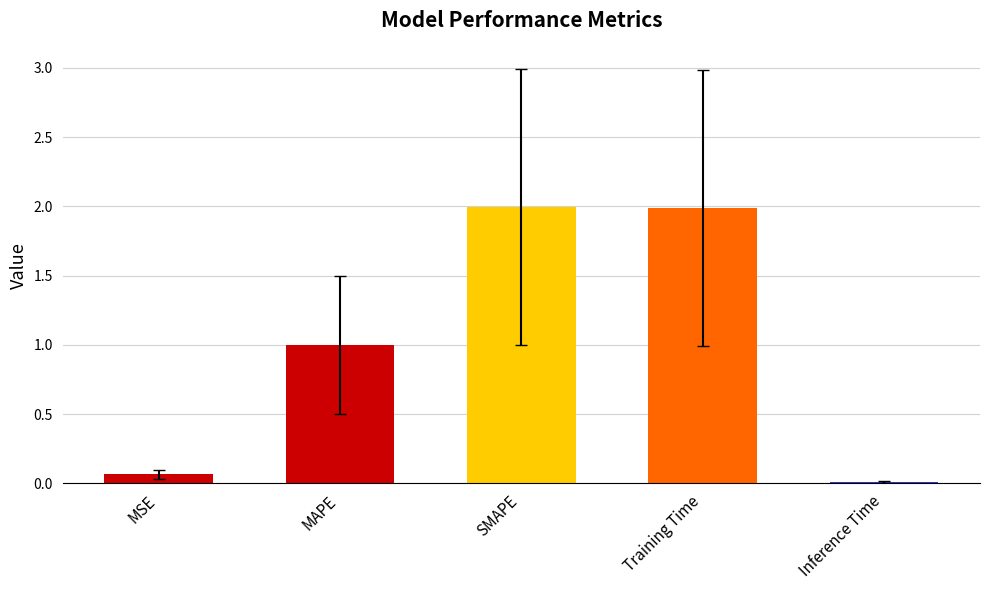

What is the difference between the maximum and minimum values?

2.0